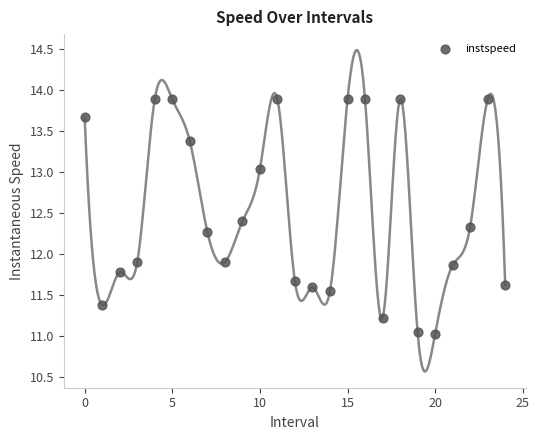

What is the range of Y values (max minus min)?

2.9